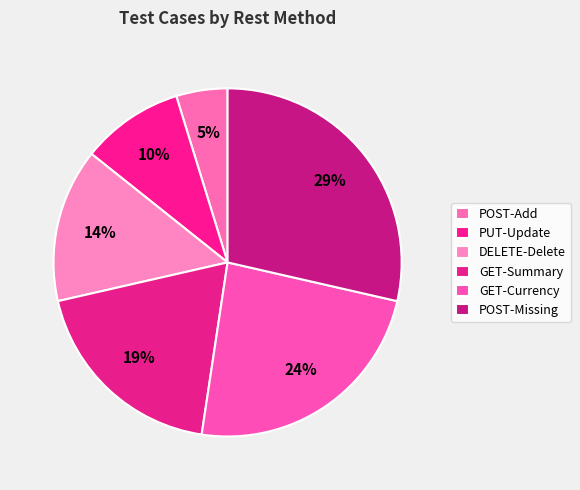

Is there any slice that represents more than half of the pie?

No